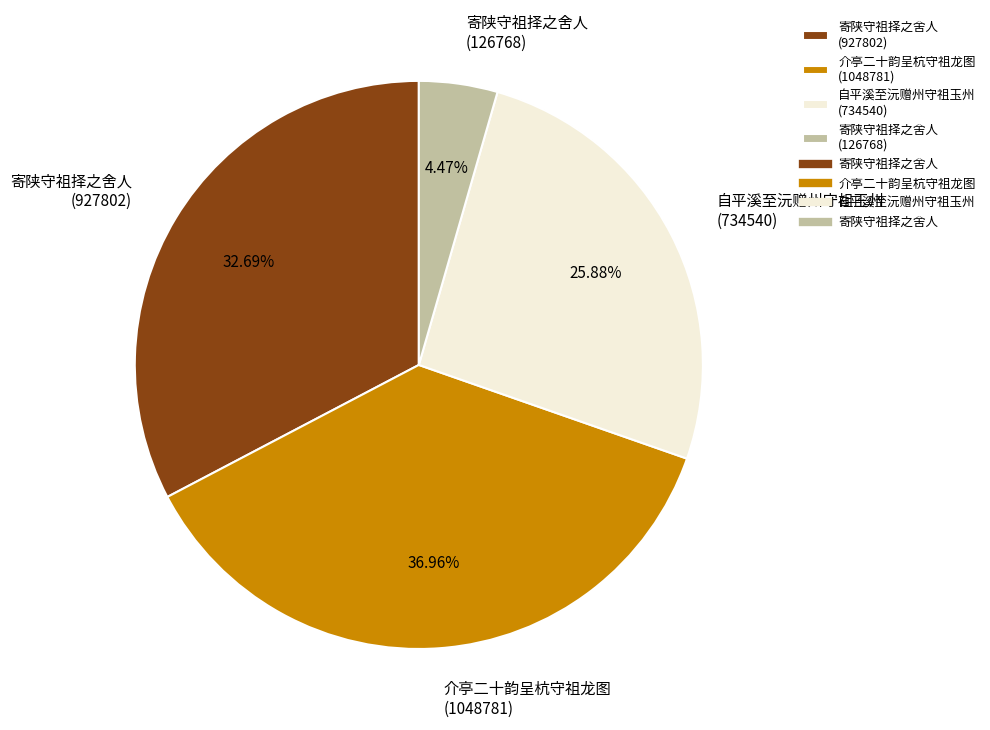

How many slices are in this pie chart?

4